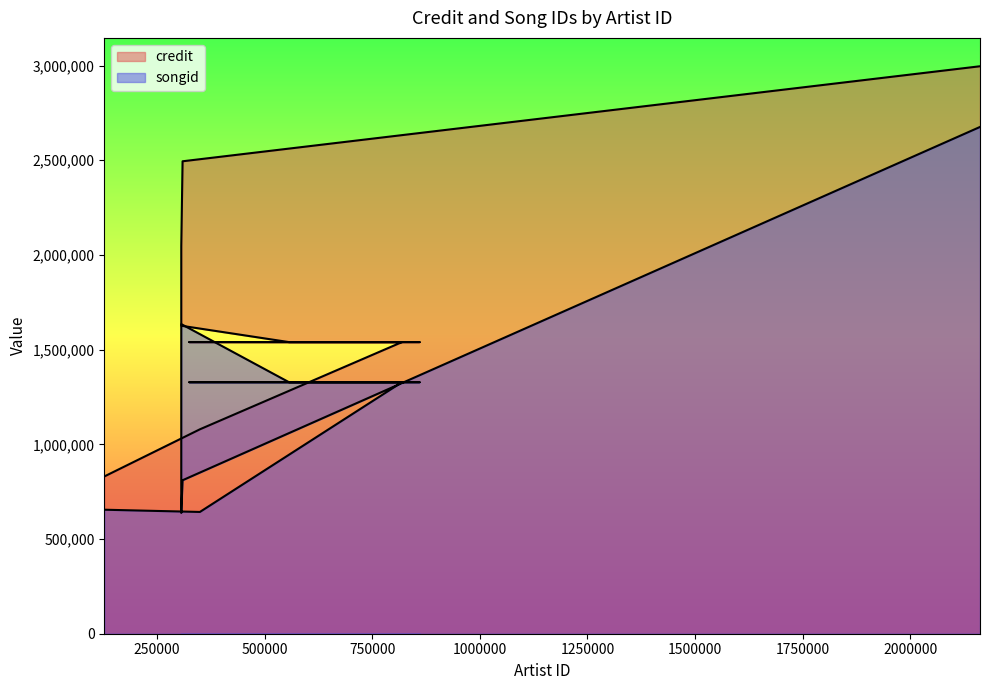

Which series has the largest range (max minus min)?

credit